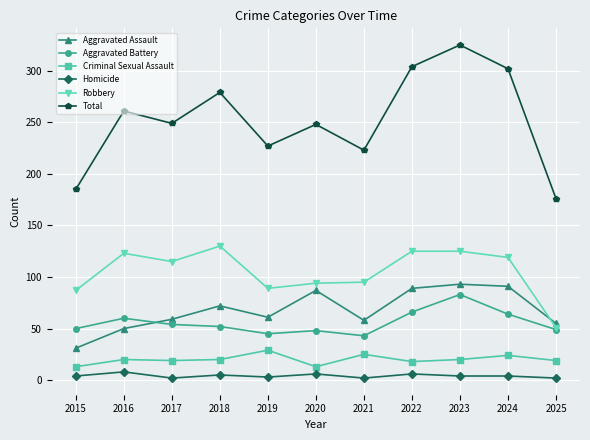

Which series has the largest range (max minus min)?

Total